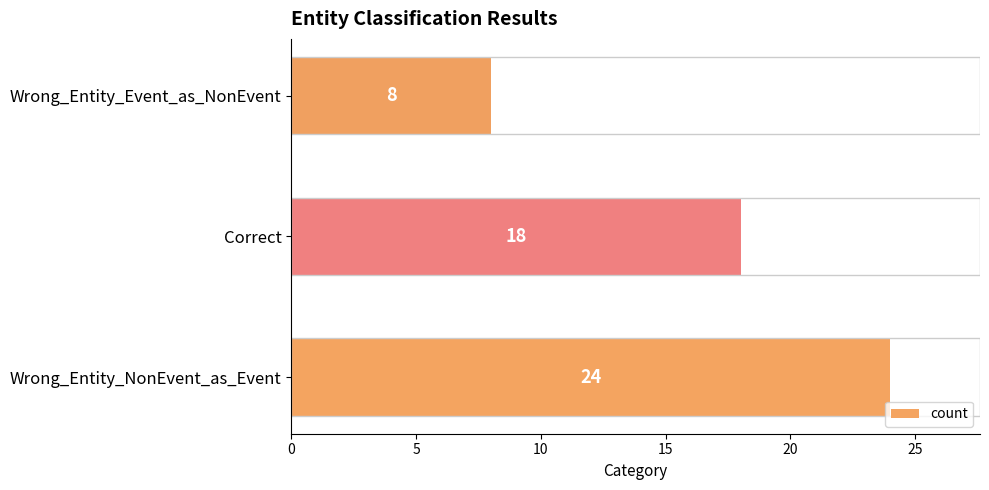

Reading bottom to top, transcribe all the data shown in this chart.

Wrong_Entity_NonEvent_as_Event=24	Correct=18	Wrong_Entity_Event_as_NonEvent=8